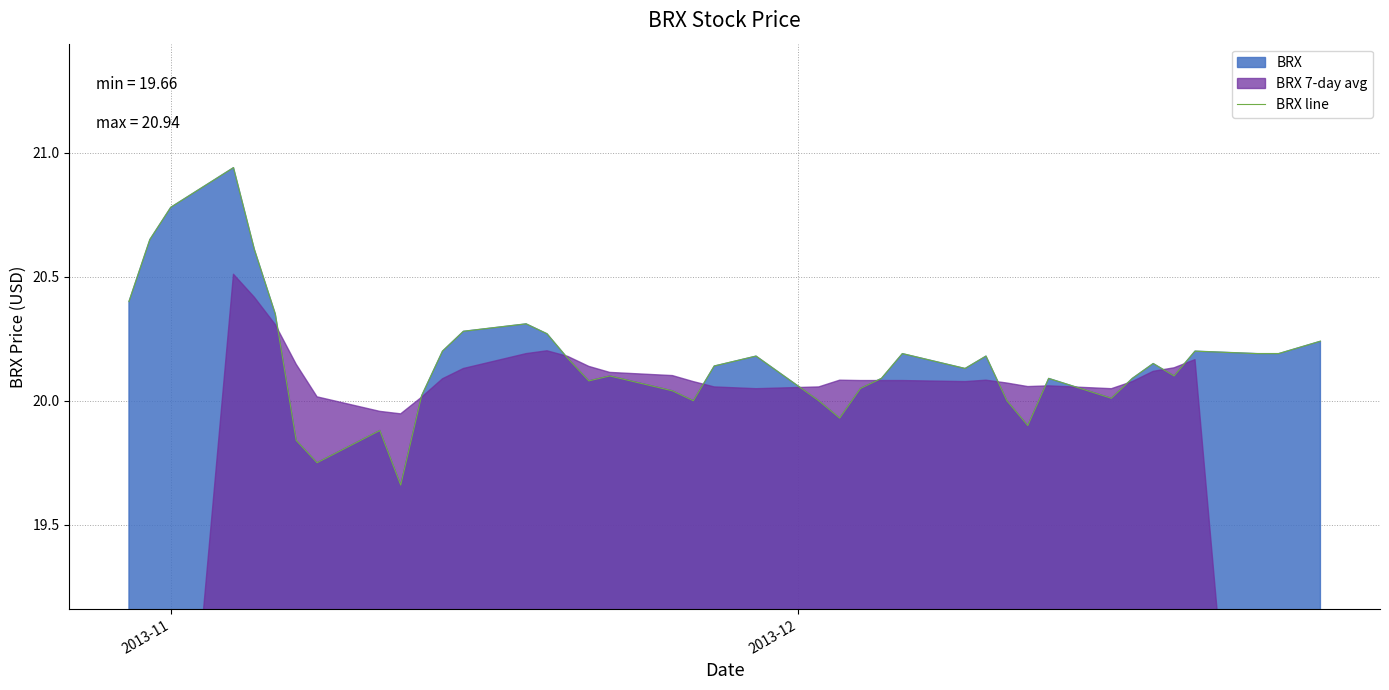

What is the sum of all values?

806.4